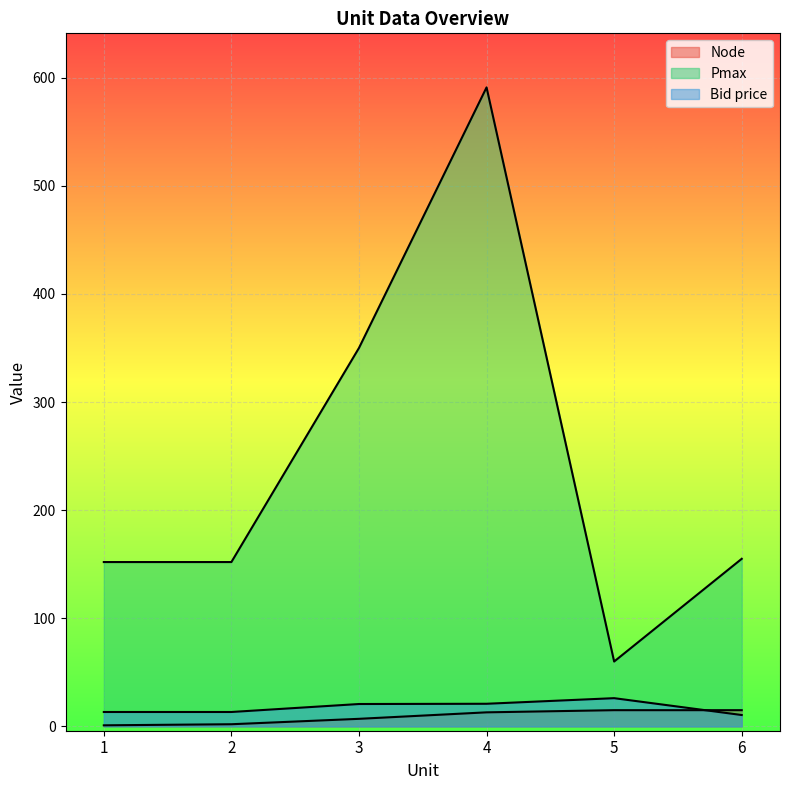

What is the total value across all series at 6?

180.5